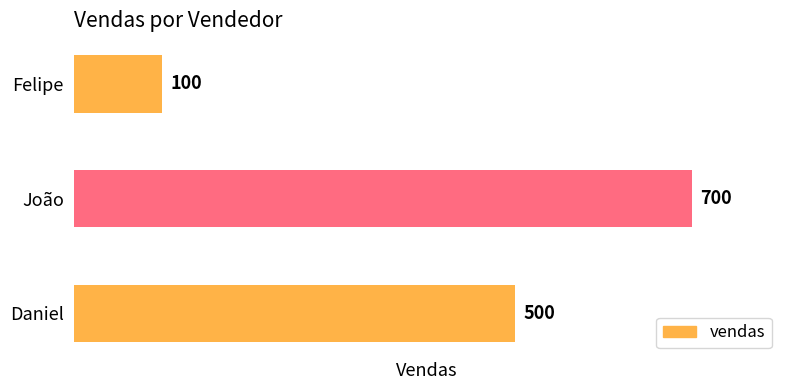

How many data points does each series have?

3